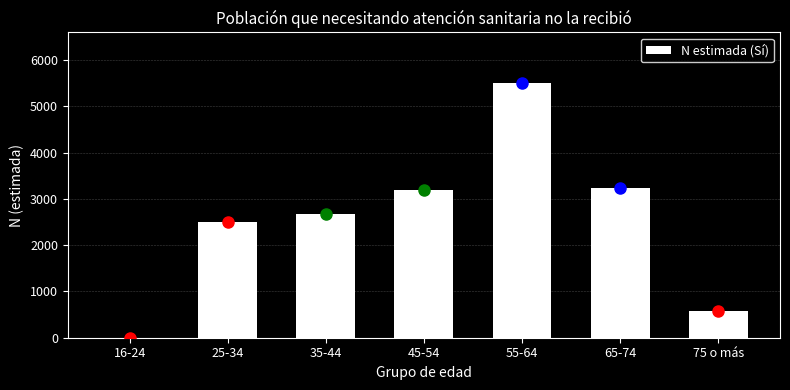

Reading right to left, what are all the values shown in this chart?

75 o más=586	65-74=3231	55-64=5495	45-54=3188	35-44=2664	25-34=2503	16-24=0